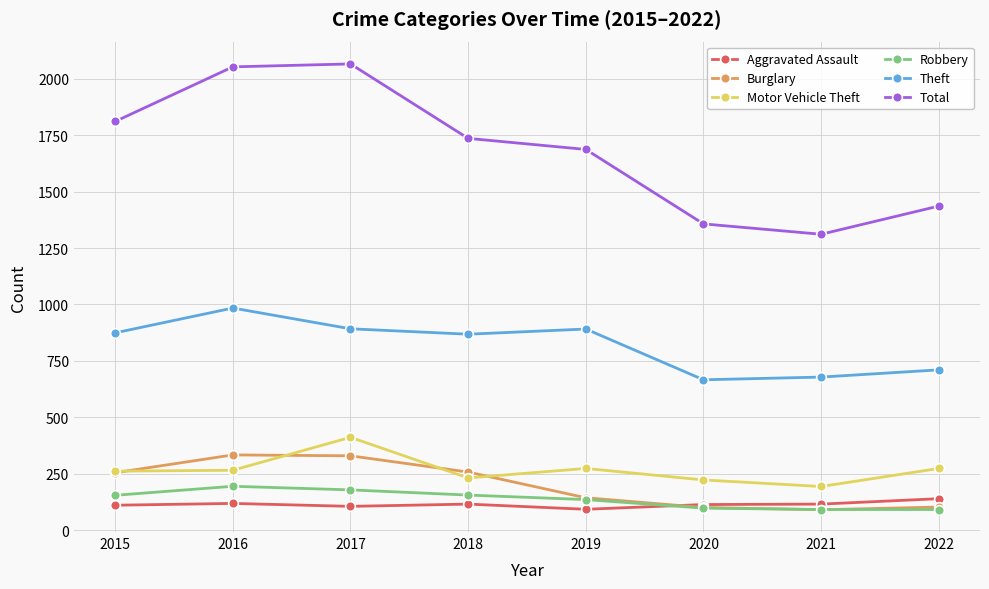

True or false: Robbery has more than 0 interior local peaks.

True